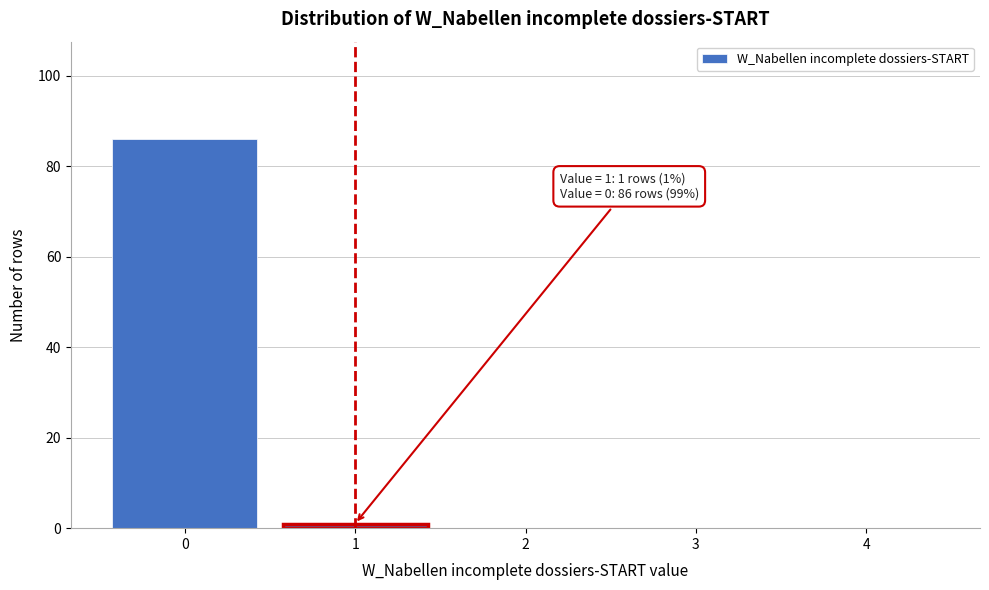

Reading left to right, extract all data points from this chart.

0=86	1=1	2=0	3=0	4=0